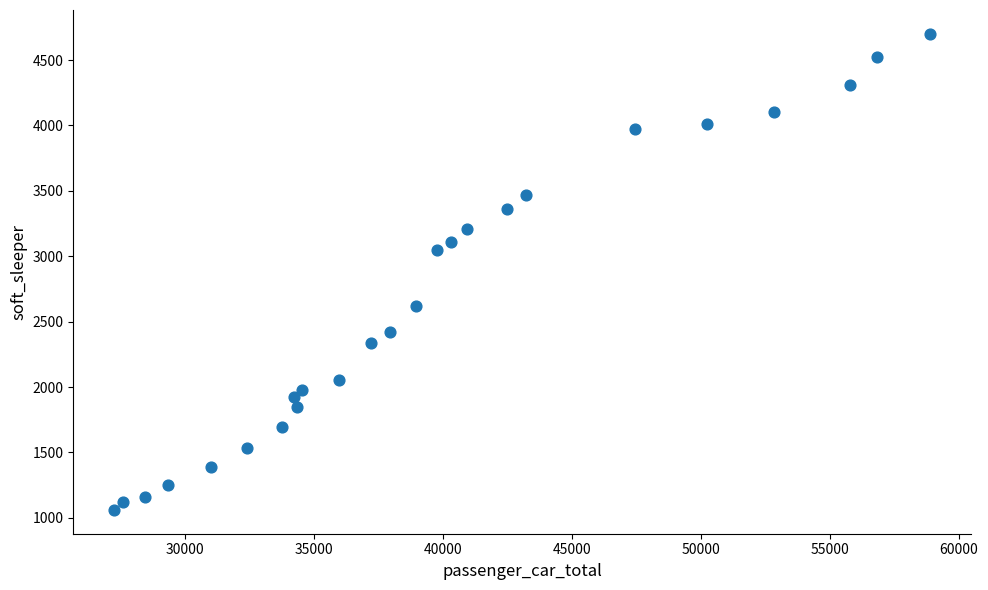

What is the range of Y values (max minus min)?

3640